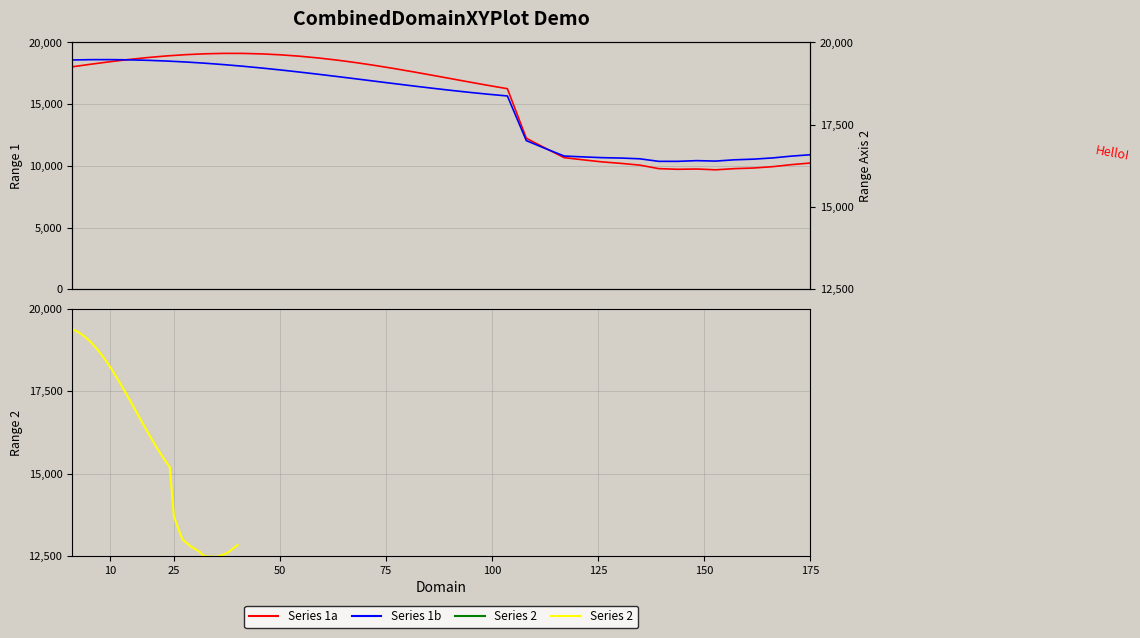

Between which two adjacent categories do Series 2 and Series 1a first intersect?

125 and 150